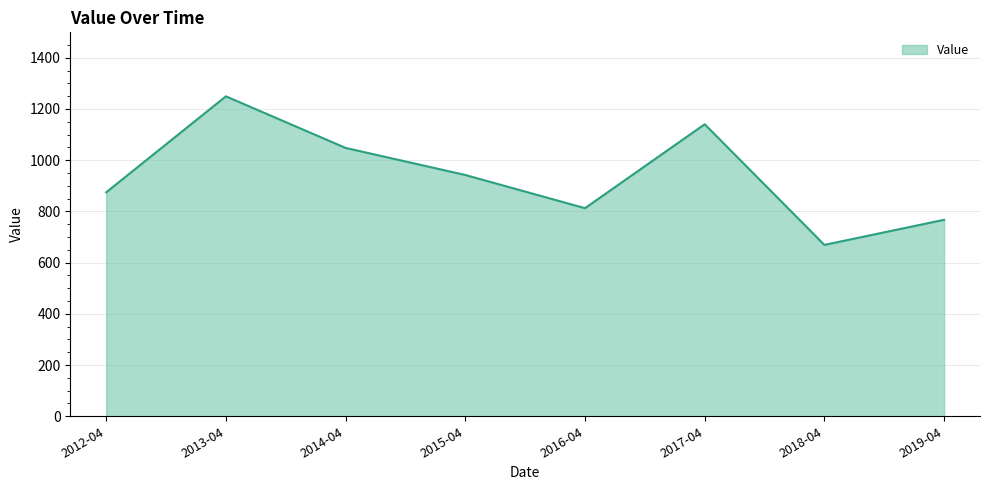

At which category does the chart reach its peak across all series?

2013-04